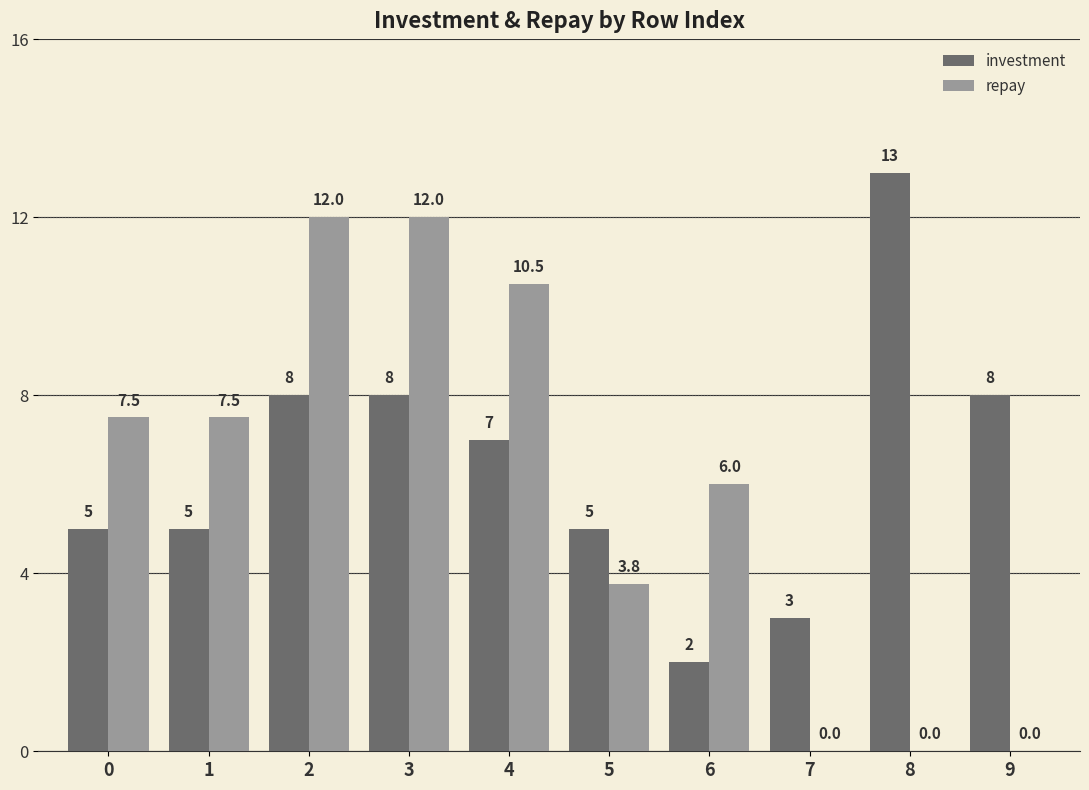

What value does the investment series have at 2?

8.0